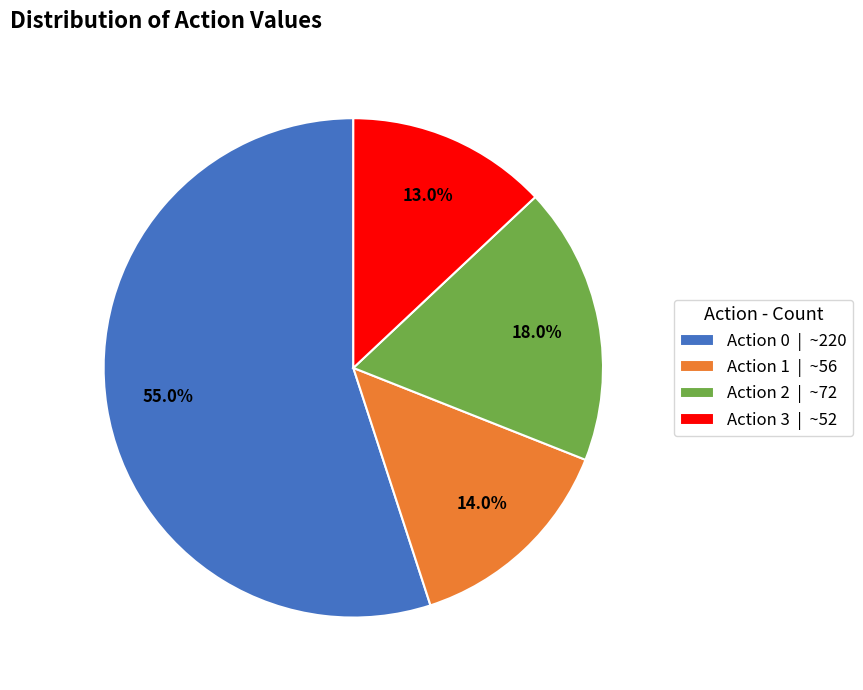

Which slice is the smallest?

Action 3